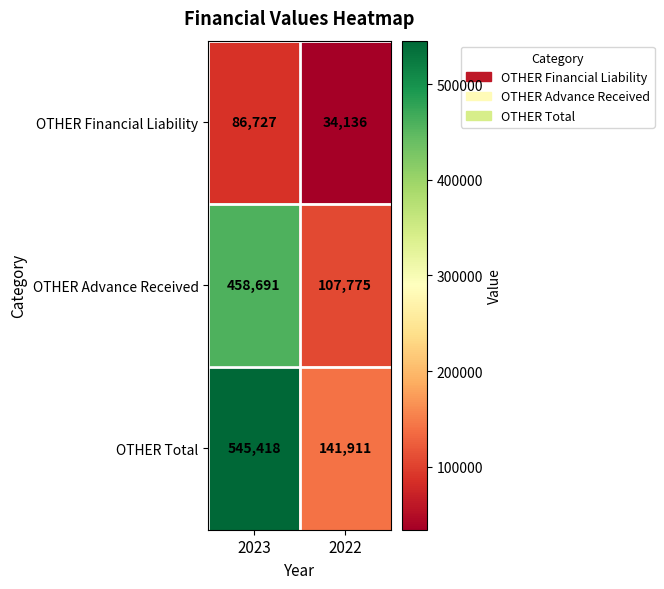

Which series has the largest total across all categories?

OTHER Total